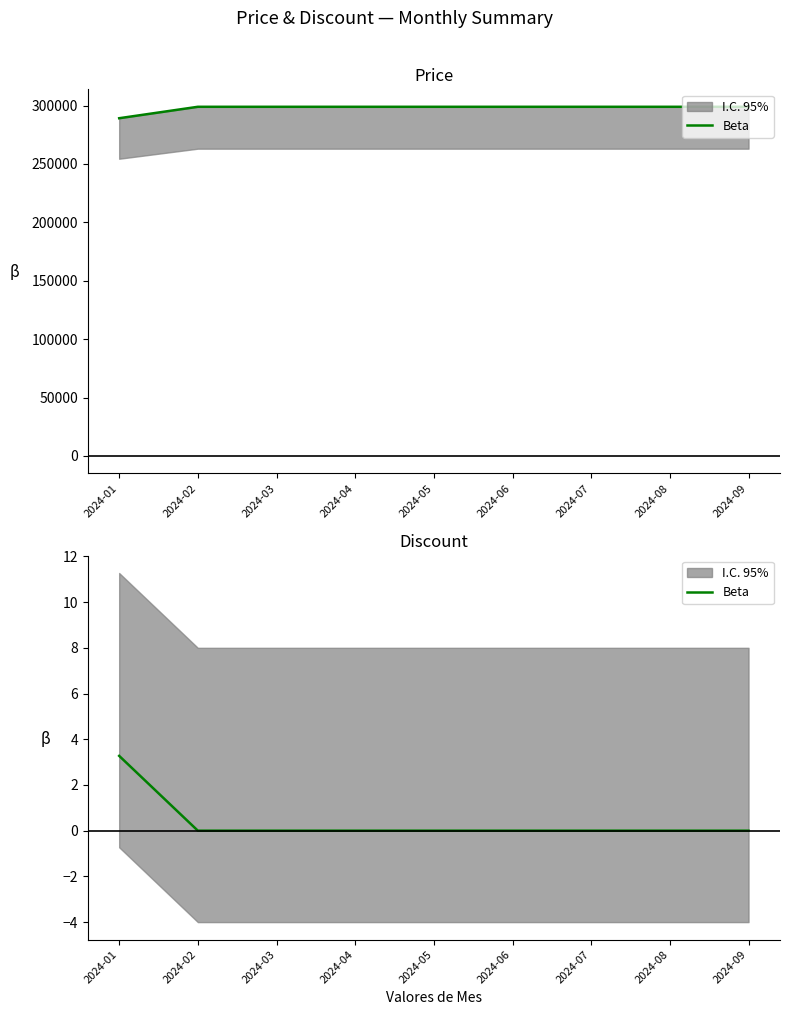

Rank the categories by value from highest to lowest.

2024-01, 2024-02, 2024-03, 2024-04, 2024-05, 2024-06, 2024-07, 2024-08, 2024-09